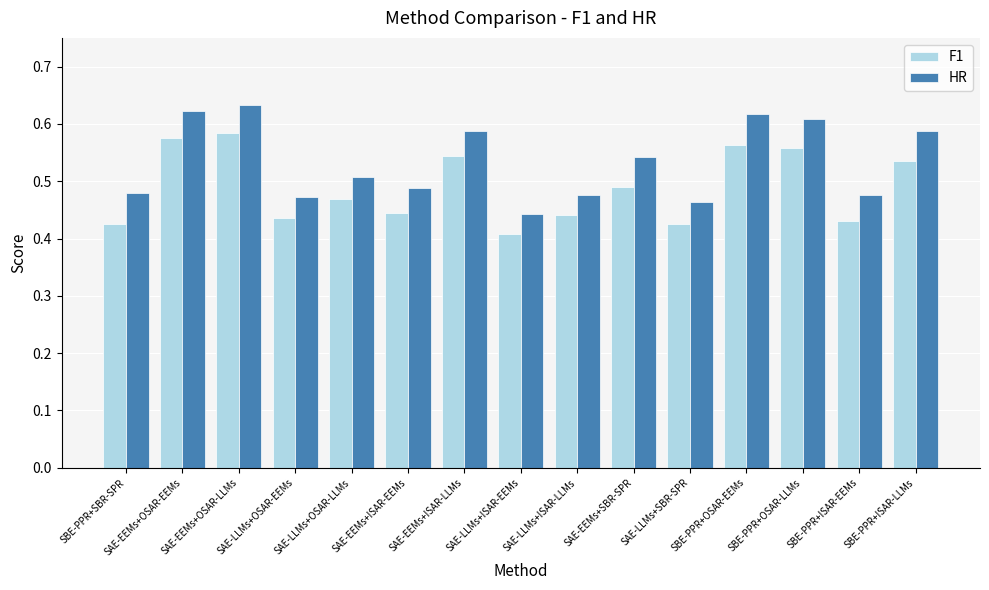

What is the difference between the second highest and second lowest values in the HR series?

0.2